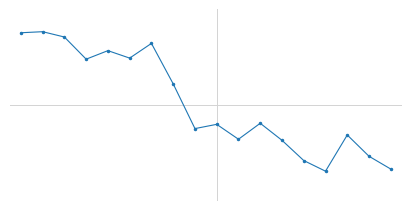

Reading right to left, what are all the values shown in this chart?

17=16715.0	16=16721.0	15=16731.0	14=16714.0	13=16719.0	12=16728.5	11=16736.5	10=16729.0	9=16736.0	8=16734.0	7=16755.0	6=16774.0	5=16767.1	4=16770.6	3=16766.6	2=16777.0	1=16779.5	0=16779.0